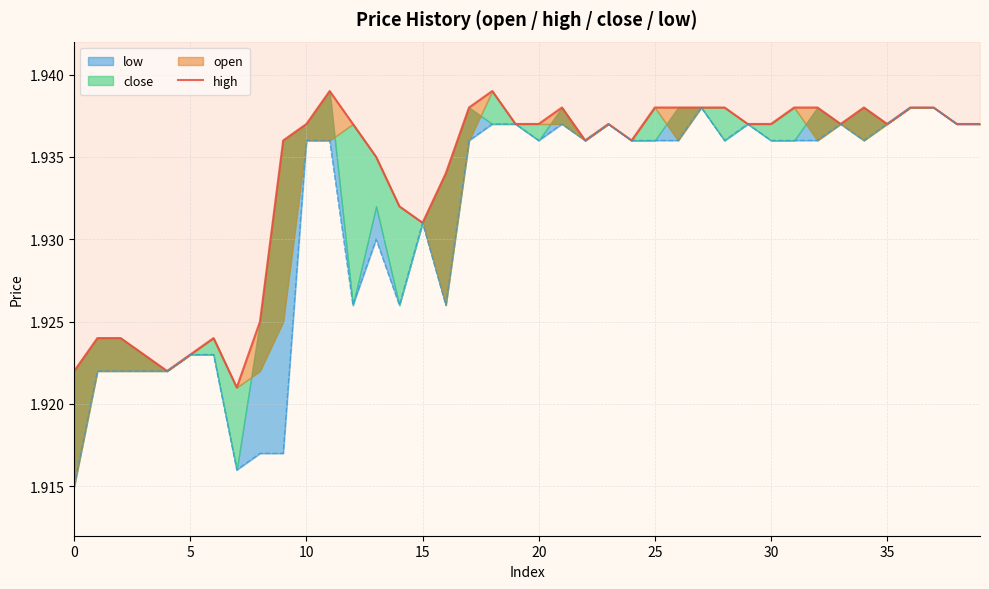

What is the greatest value displayed?

1.9